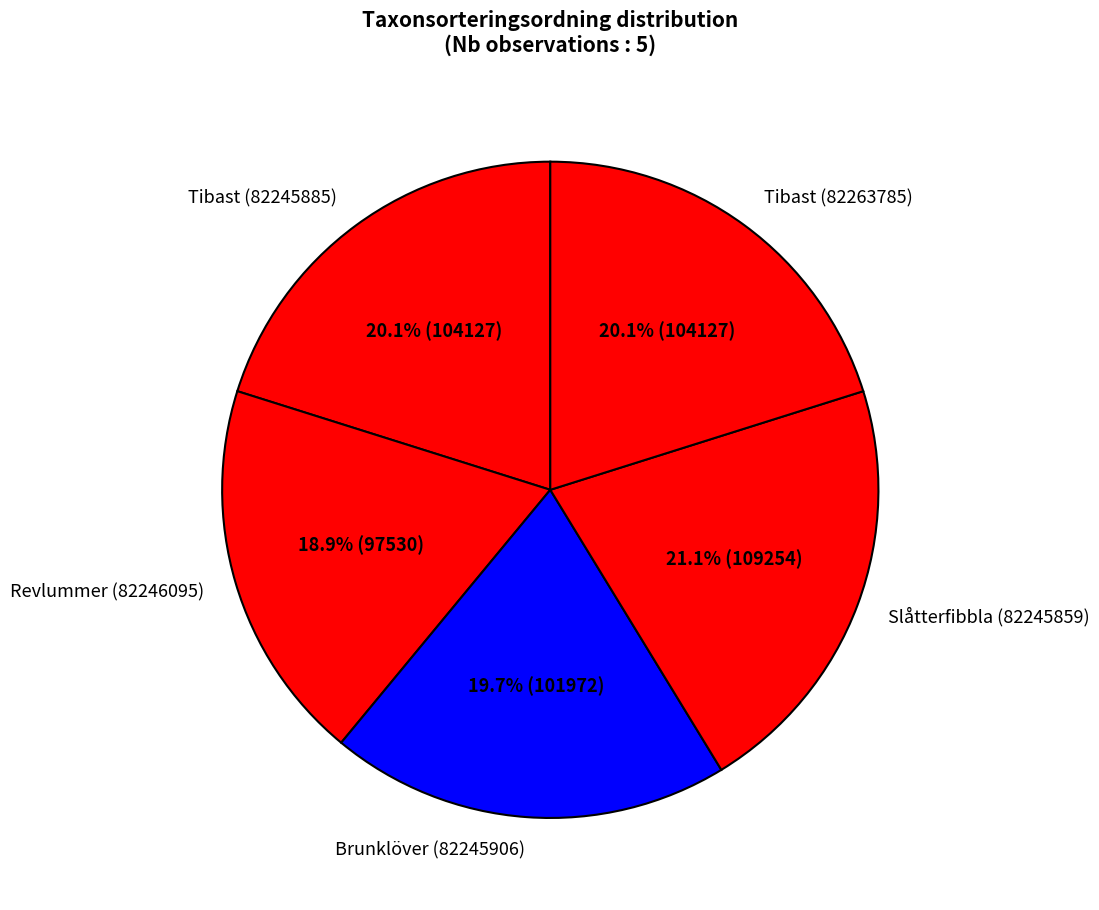

Which category has the smallest portion of the pie?

Revlummer (82246095)